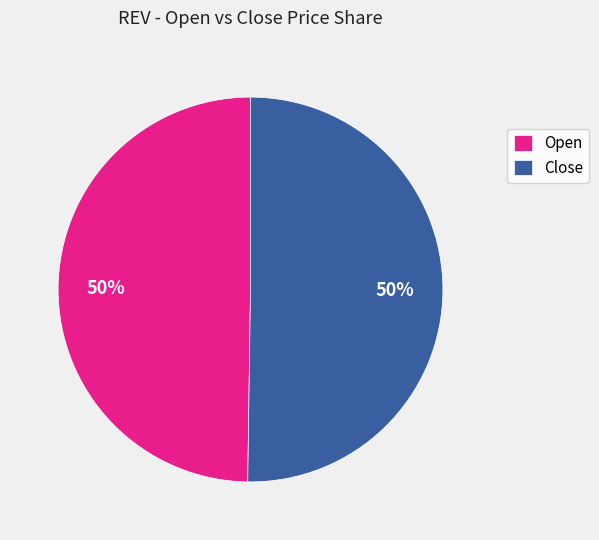

Approximately how many times larger is the value at Close compared to Open?

1.0